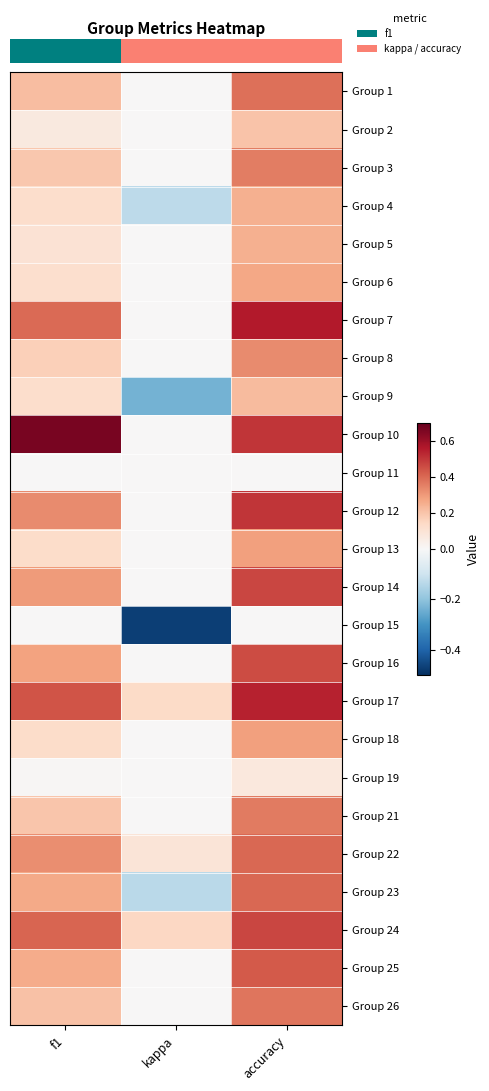

At which category does the chart reach its peak across all series?

f1